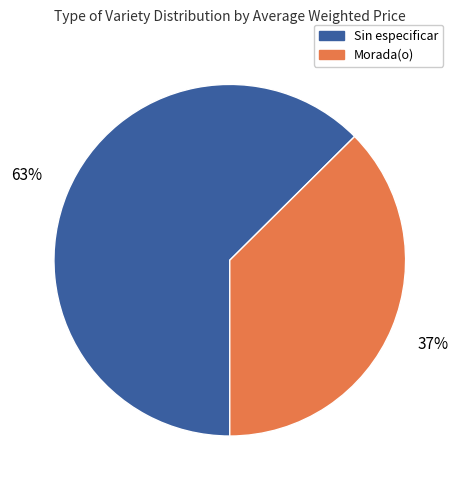

Does any single category account for the majority?

Yes